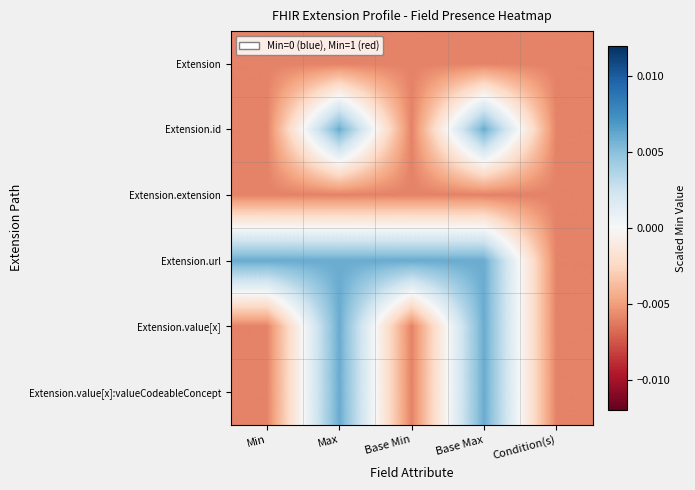

Which series has the widest spread of values?

Extension.id